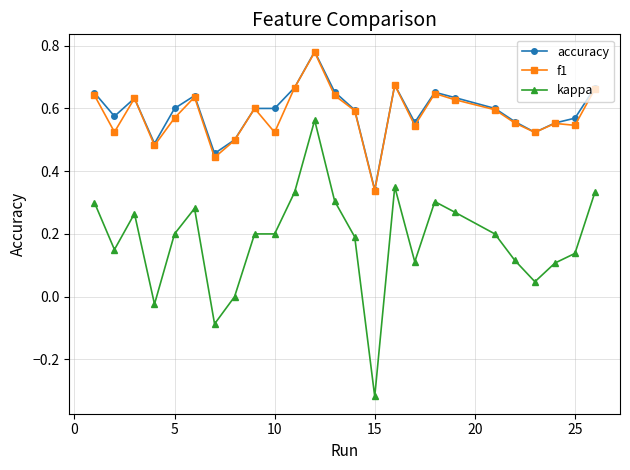

True or false: f1 has more than 2 points higher than both neighbors.

True